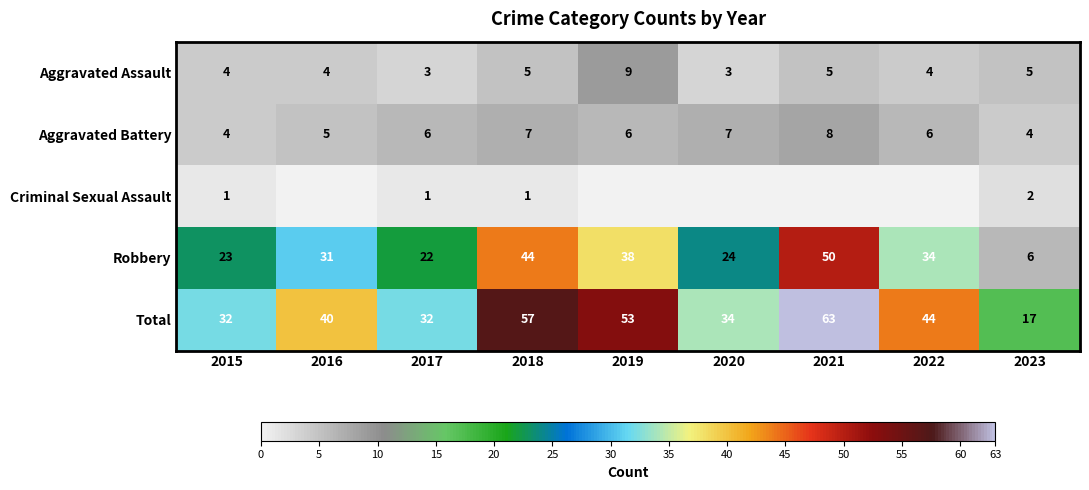

Where is Robbery nearest to the value 28?

2016